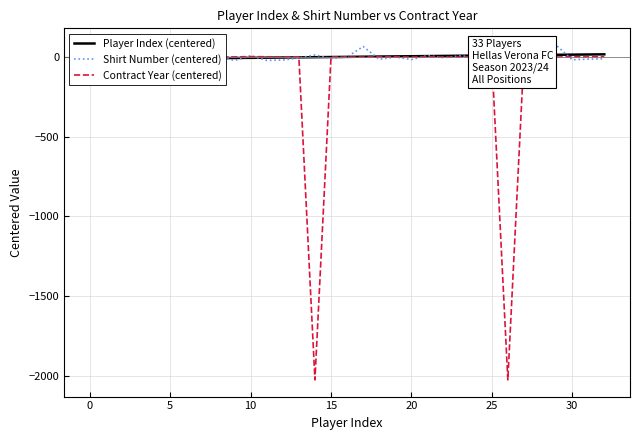

Is it true that Shirt Number (centered) equals -3.0 at 10?

True